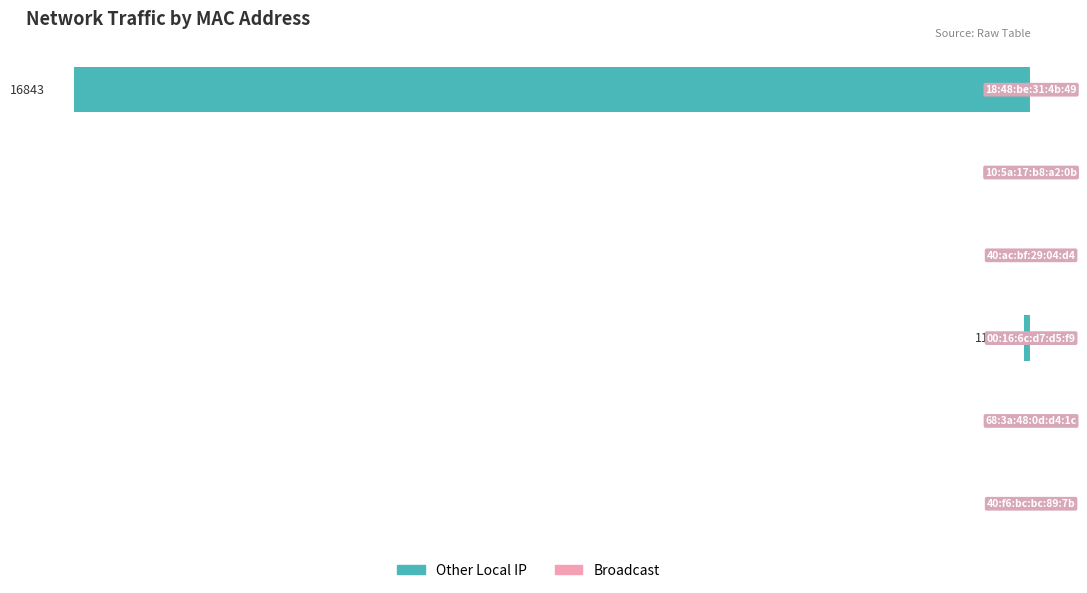

What is the sum of all values?

-16962